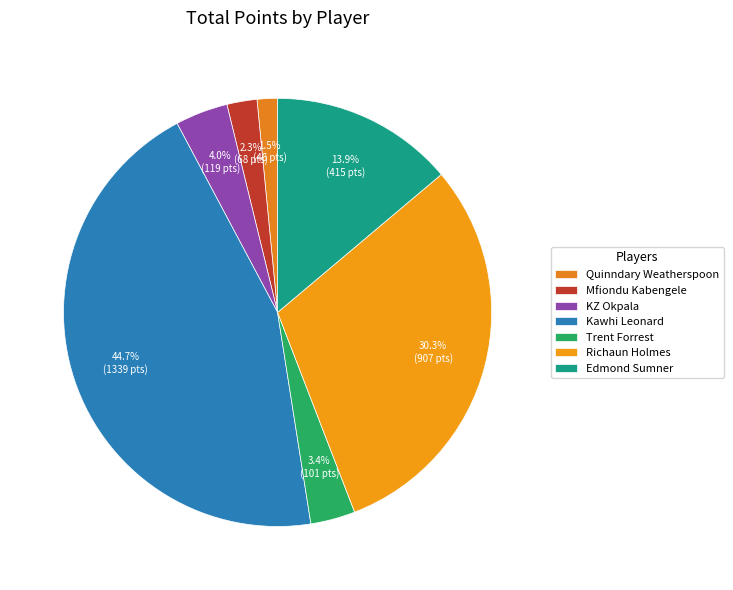

To the nearest percent, what is the average slice percentage?

14%